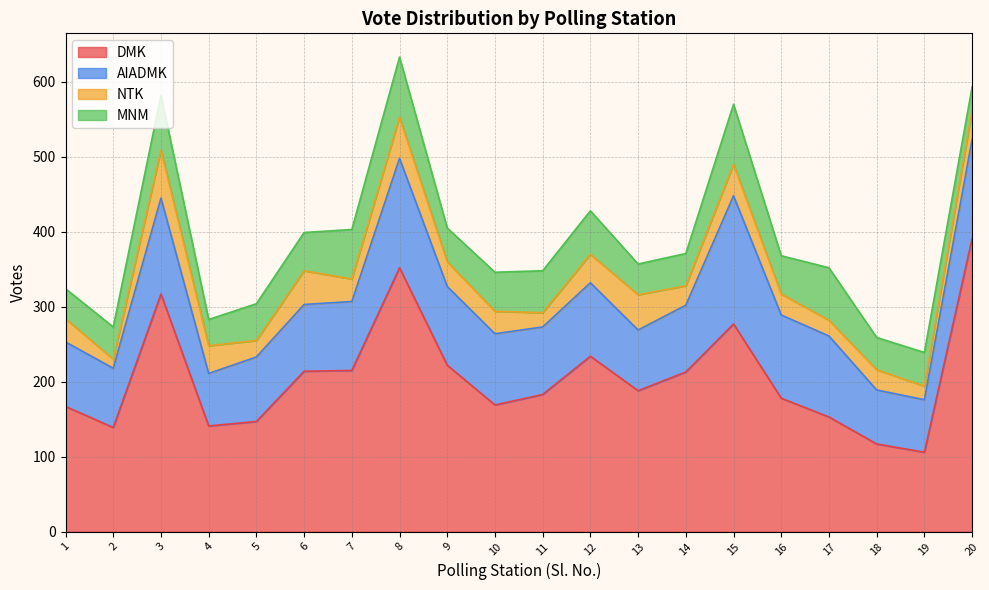

Reading left to right, what are all the values shown in this chart?

DMK: 1=167	2=139	3=317	4=141	5=147	6=214	7=215	8=352	9=222	10=169	11=183	12=234	13=188	14=213	15=277	16=178	17=153	18=117	19=106	20=391
AIADMK: 1=86	2=79	3=128	4=70	5=86	6=89	7=92	8=146	9=105	10=95	11=90	12=98	13=81	14=89	15=171	16=111	17=108	18=72	19=70	20=132
NTK: 1=31	2=12	3=64	4=37	5=22	6=45	7=30	8=55	9=33	10=30	11=19	12=38	13=47	14=26	15=42	16=28	17=21	18=27	19=18	20=39
MNM: 1=40	2=43	3=73	4=35	5=49	6=51	7=66	8=80	9=45	10=52	11=56	12=58	13=41	14=43	15=80	16=51	17=70	18=43	19=45	20=31